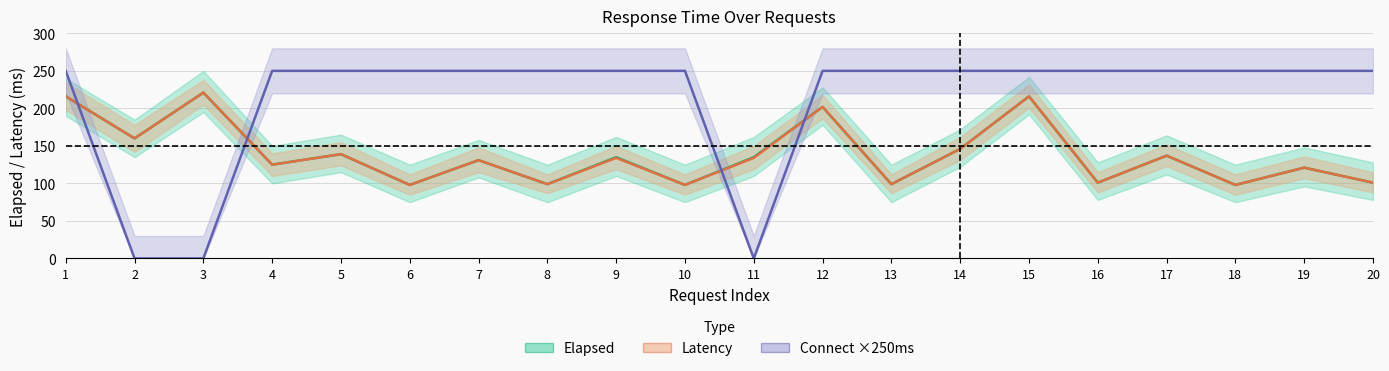

At how many categories does at least one series exceed 237?

17